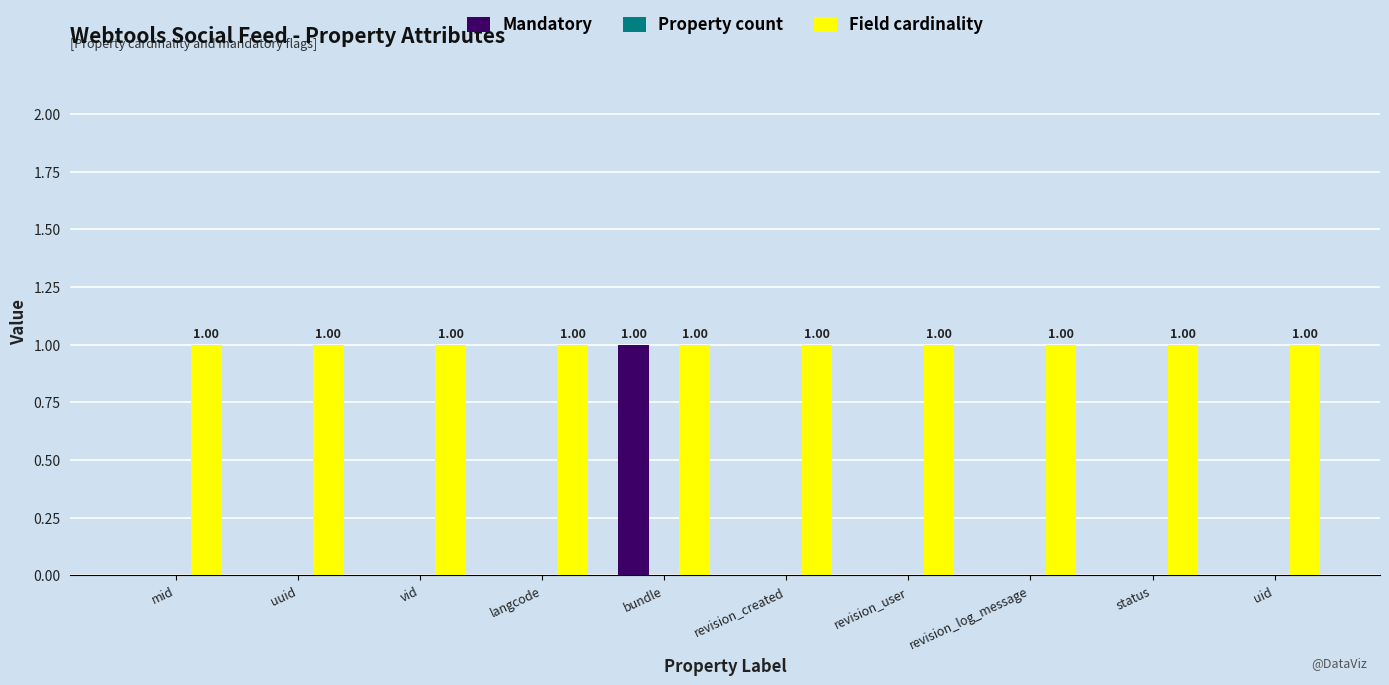

At which category is the sum across all series the highest?

bundle